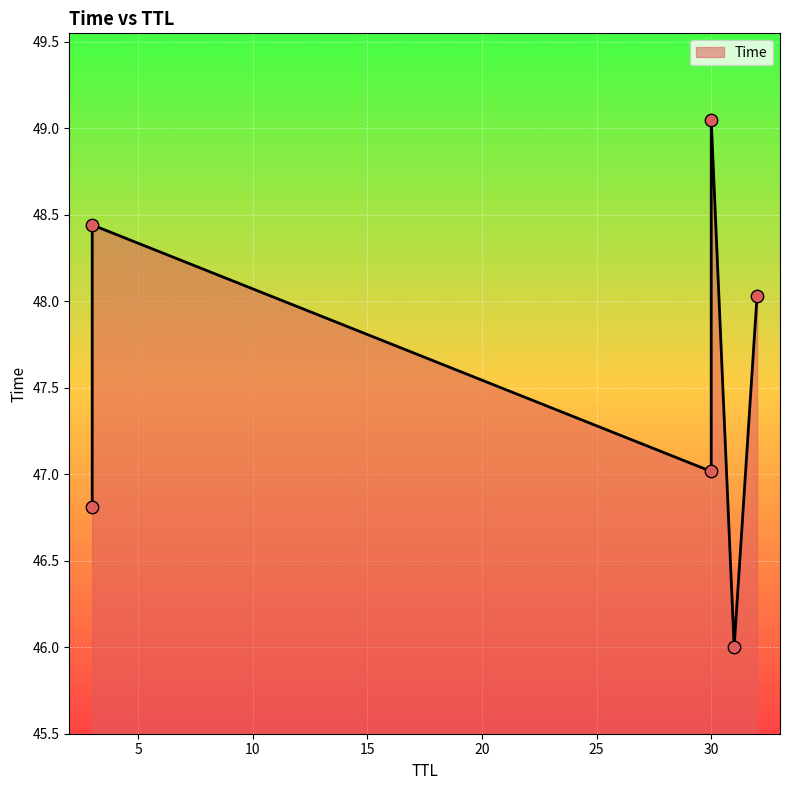

What is the change in value from 31 to 30?

+3.1